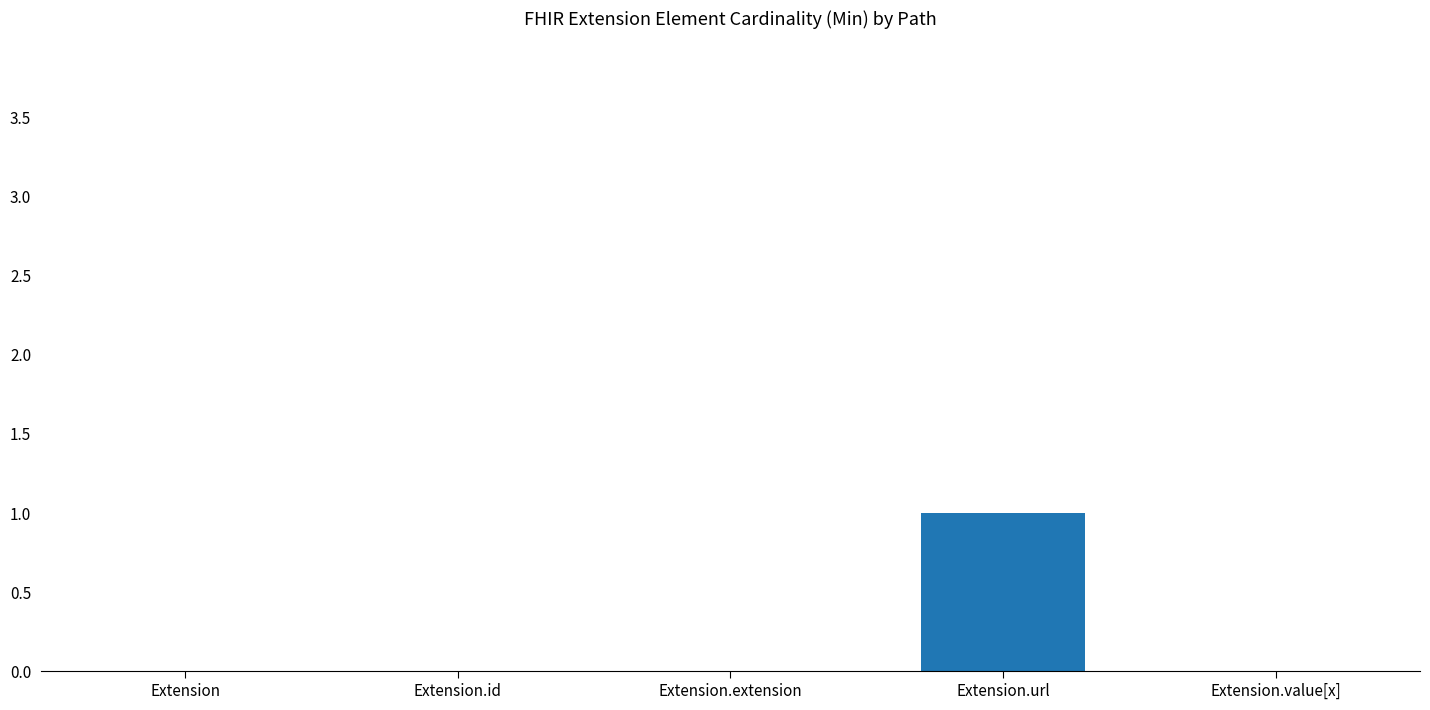

The value at Extension.extension is 1. True or false?

False